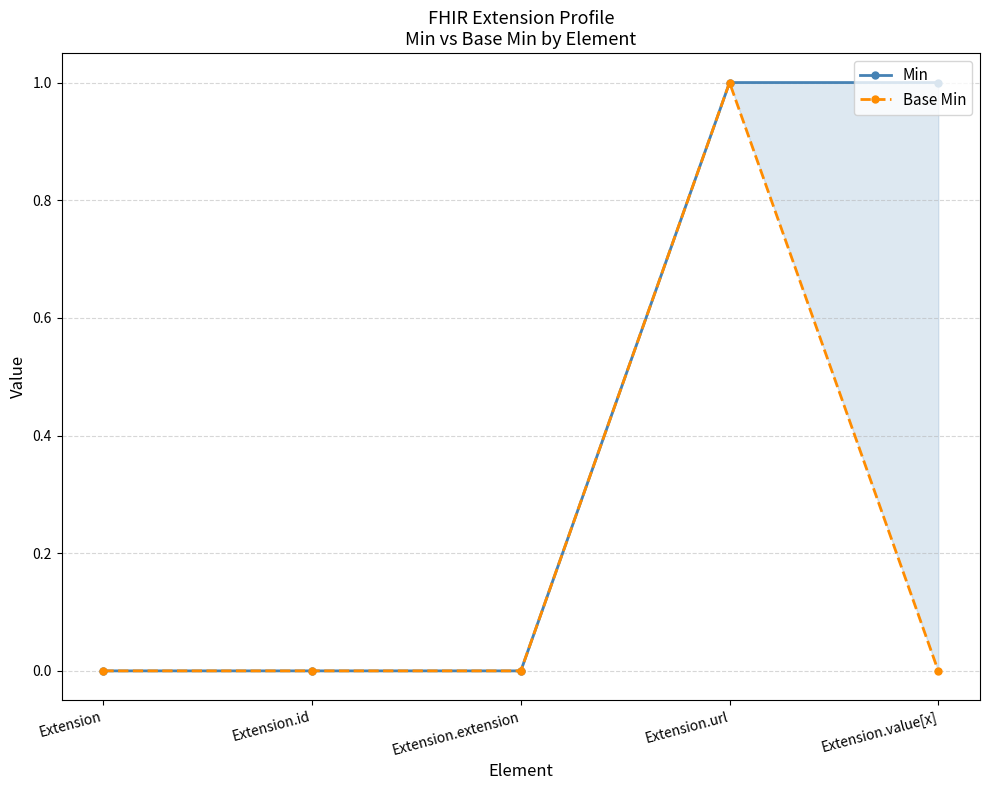

At how many categories does at least one series exceed 0?

2